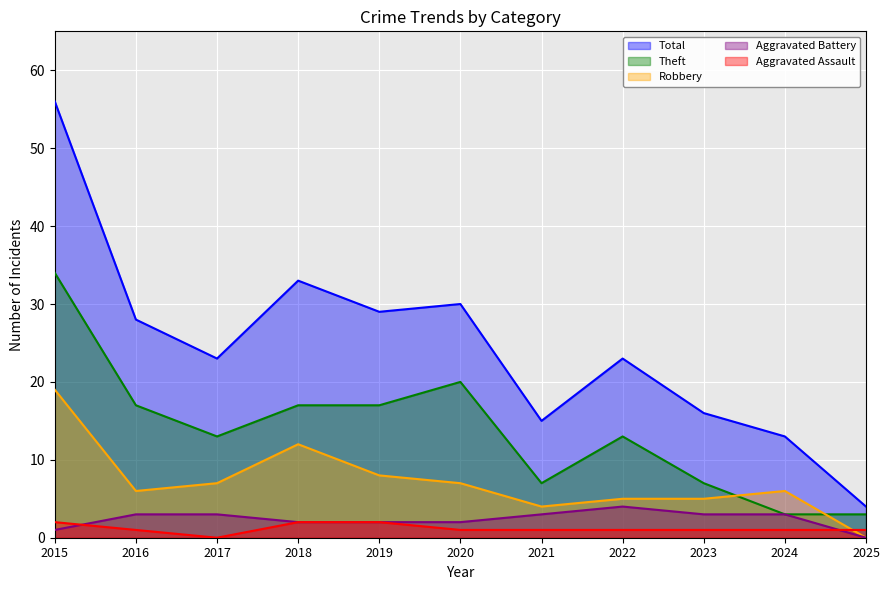

Is the value of Total at 2017 greater than the value of Aggravated Battery at 2021?

Yes